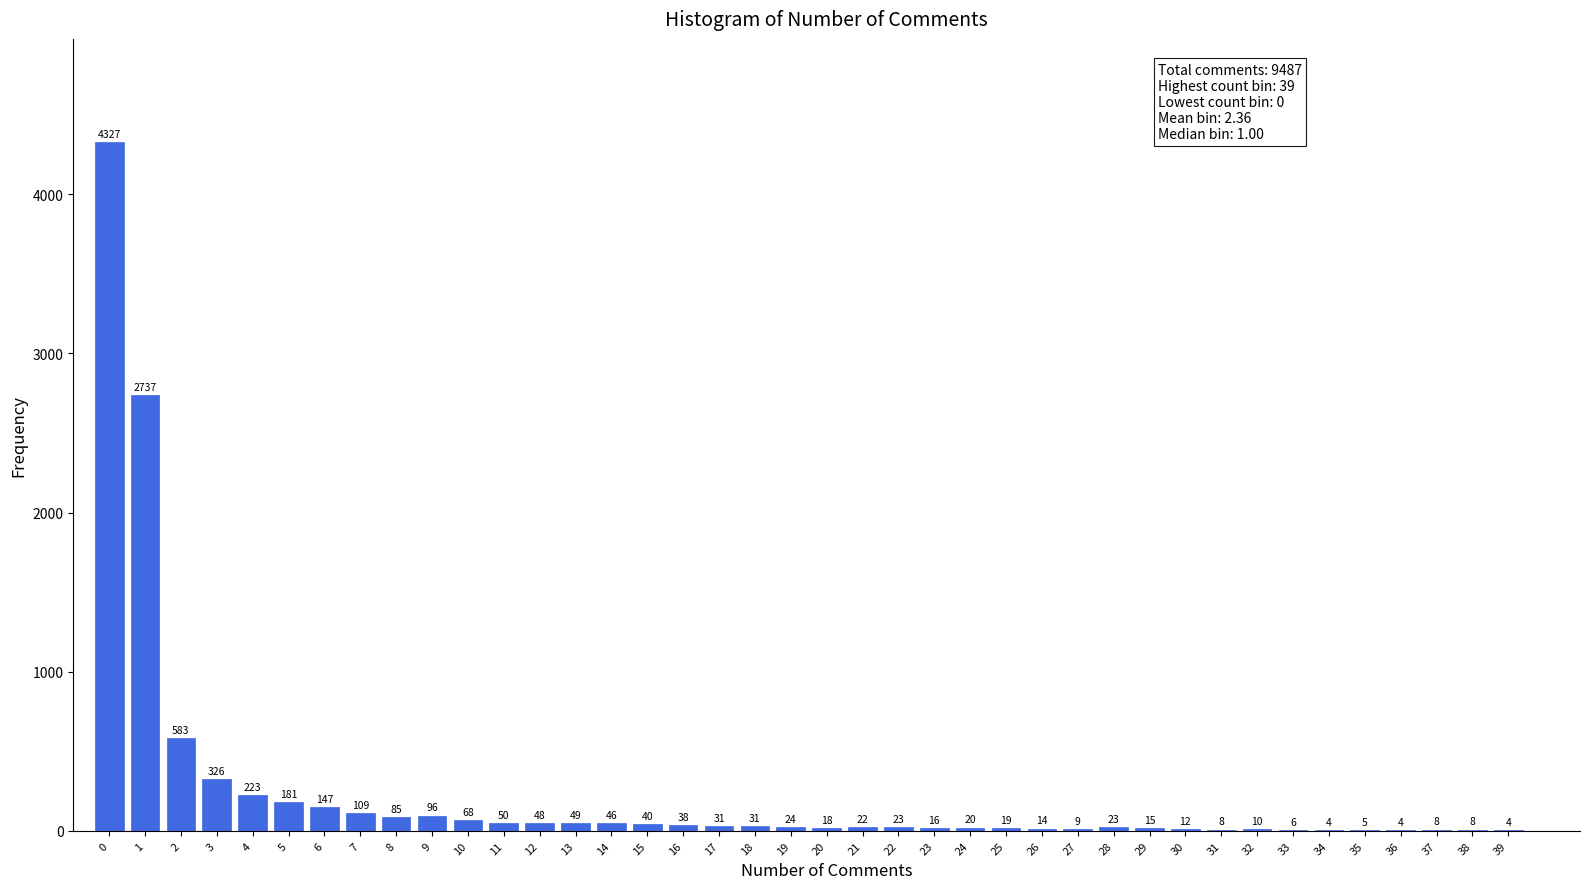

Reading left to right, list all the values displayed in this chart.

0=4327	1=2737	2=583	3=326	4=223	5=181	6=147	7=109	8=85	9=96	10=68	11=50	12=48	13=49	14=46	15=40	16=38	17=31	18=31	19=24	20=18	21=22	22=23	23=16	24=20	25=19	26=14	27=9	28=23	29=15	30=12	31=8	32=10	33=6	34=4	35=5	36=4	37=8	38=8	39=4